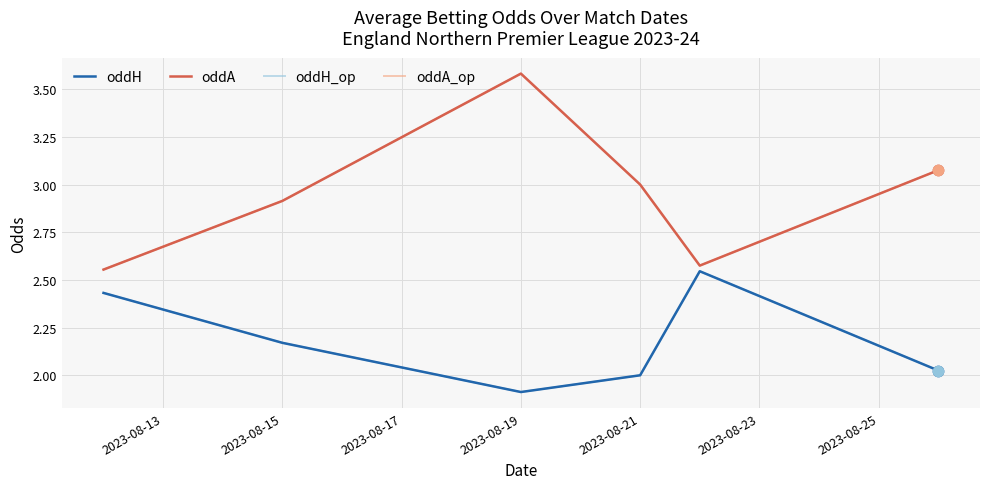

Does the chart have visible grid lines?

Yes